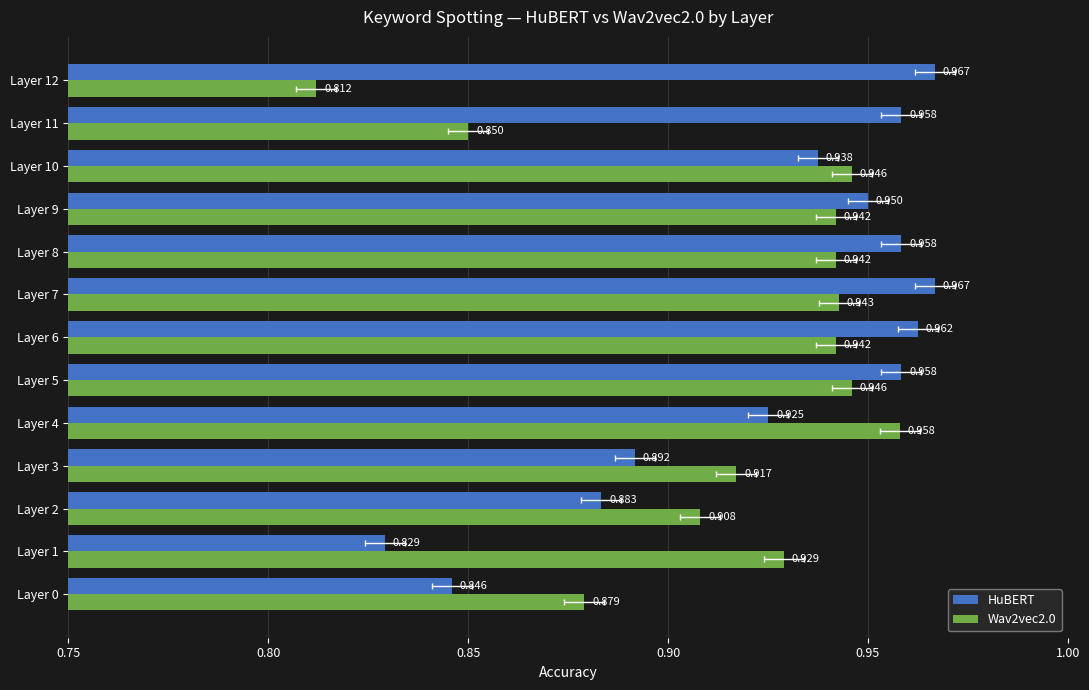

At how many categories does at least one series exceed 0?

13